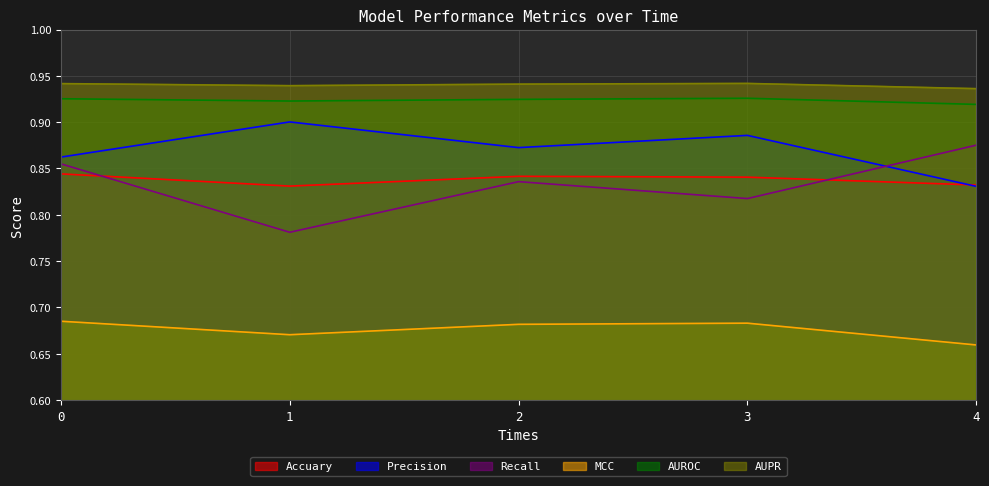

The Accuary series shows 1.4 at 4. True or false?

False